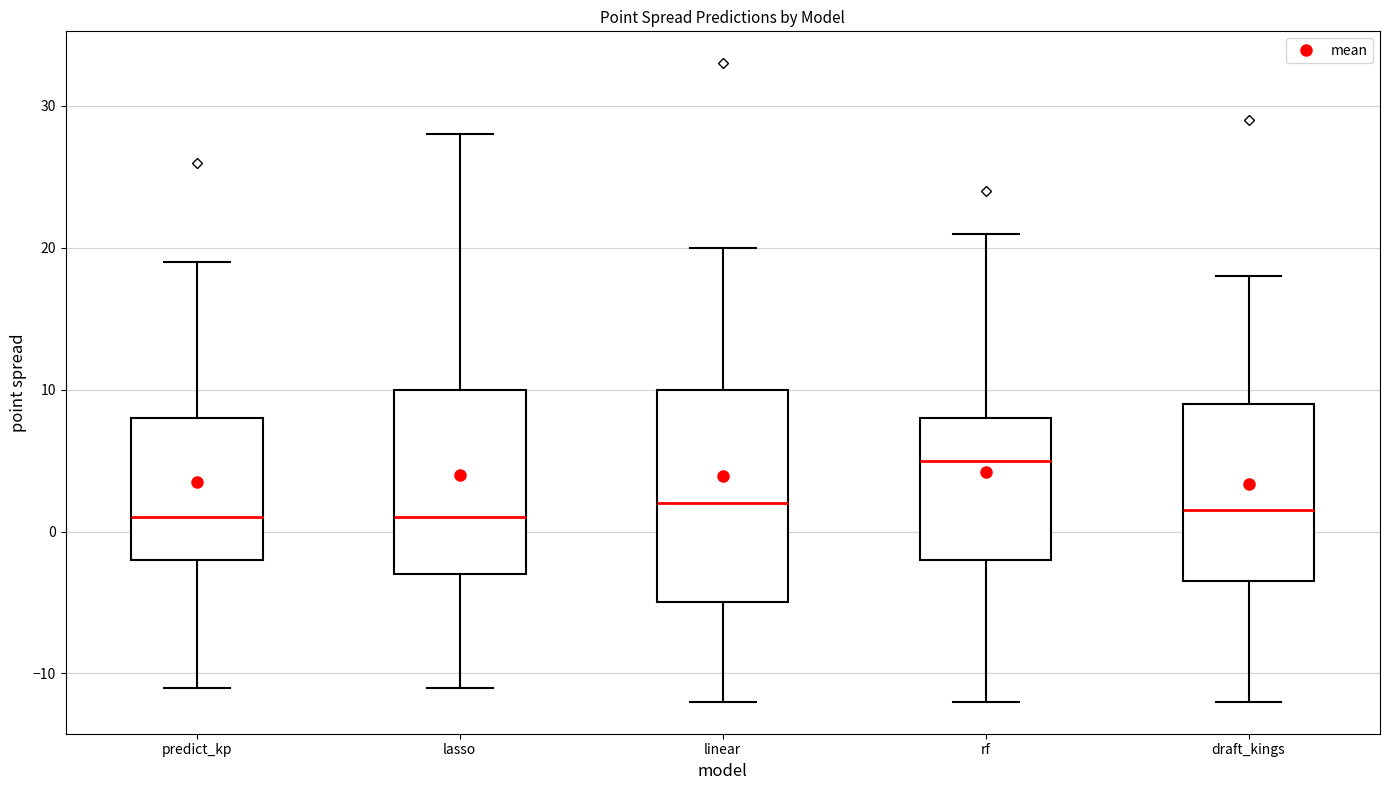

Reading left to right, read every box against the y-axis: the position of its median line, the range the box covers, and the ends of its whiskers. The values are not printed on the chart, so give them approximately, as read against the axis.

predict_kp: median 1, box -2 to 8, whiskers -11 to 19
lasso: median 1, box -3 to 10, whiskers -11 to 28
linear: median 2, box -5 to 10, whiskers -12 to 20
rf: median 5, box -2 to 8, whiskers -12 to 21
draft_kings: median 2, box -3 to 9, whiskers -12 to 18